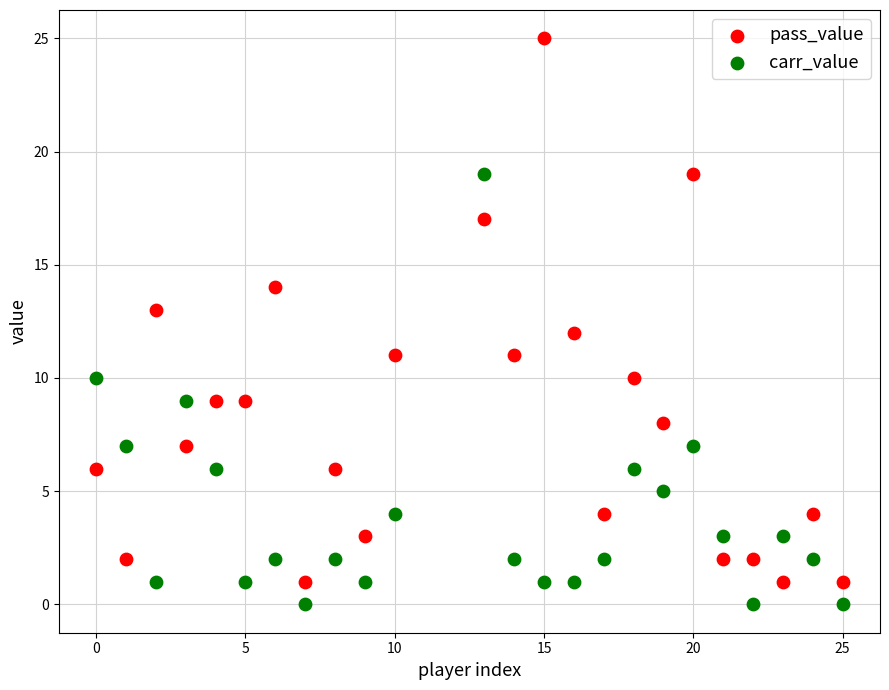

What are all the series names shown in the legend?

pass_value, carr_value